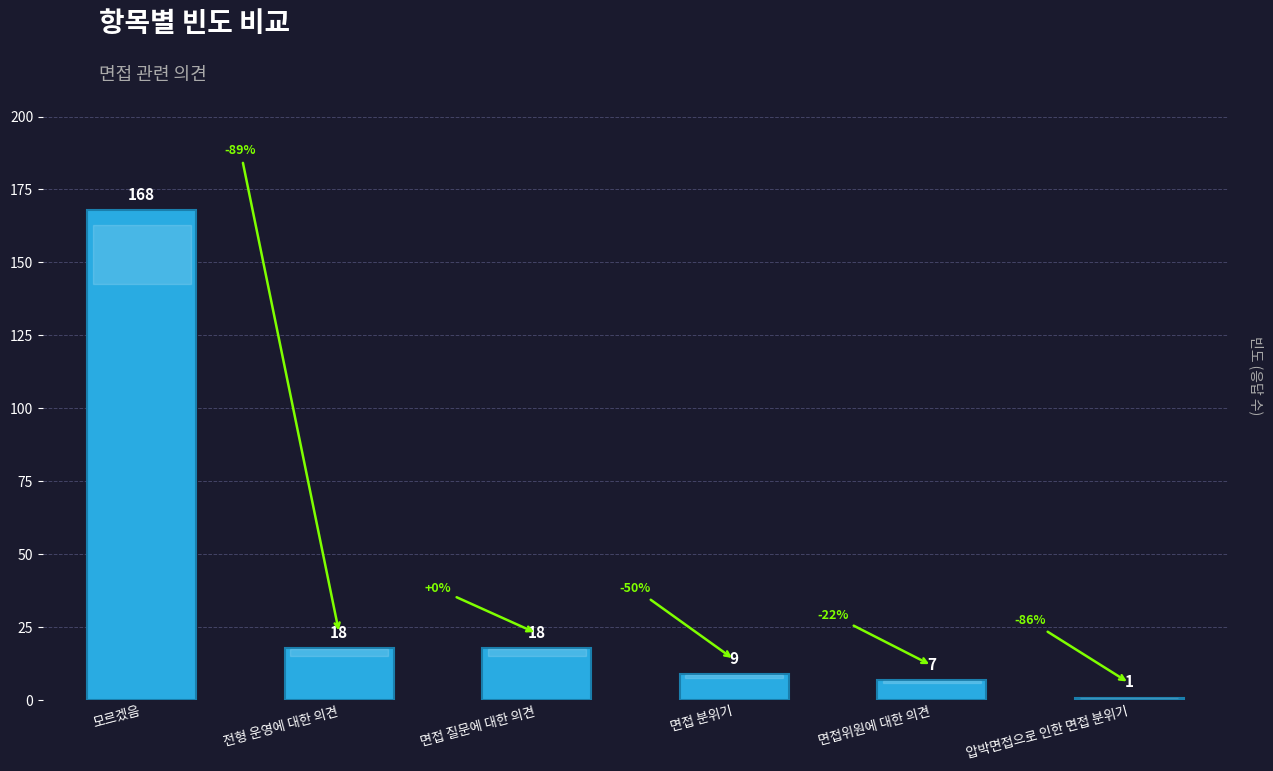

Where does the data first go above 18?

모르겠음